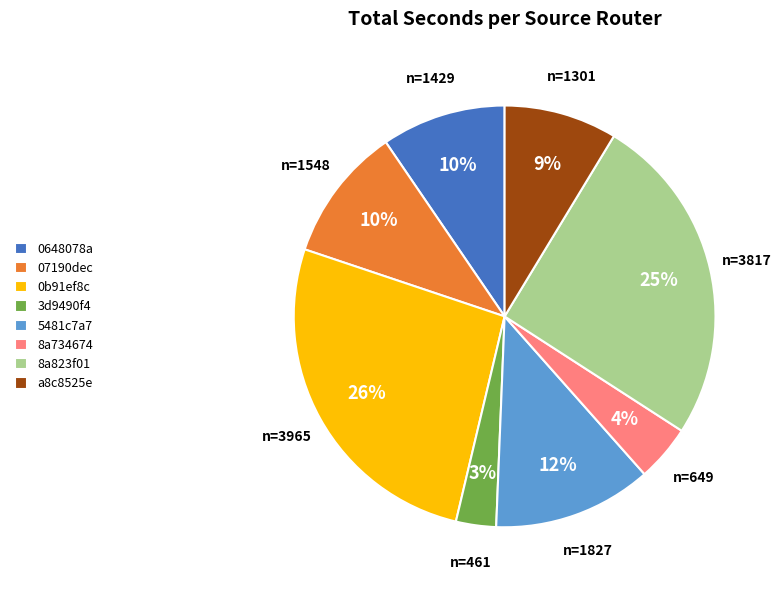

What is the smallest slice in the pie chart?

3d9490f4